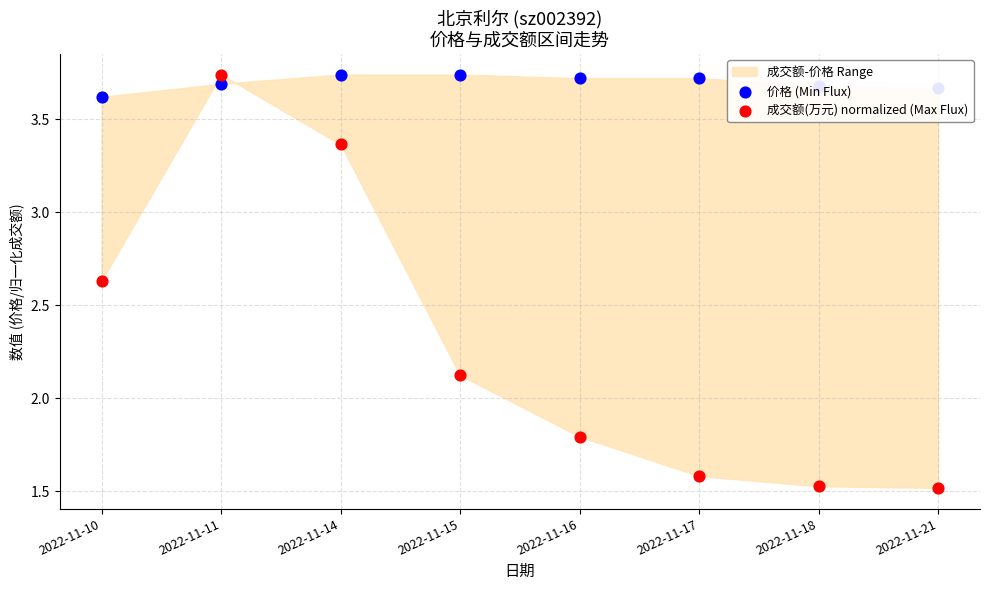

Which series contains the highest Y value?

价格 (Min Flux)